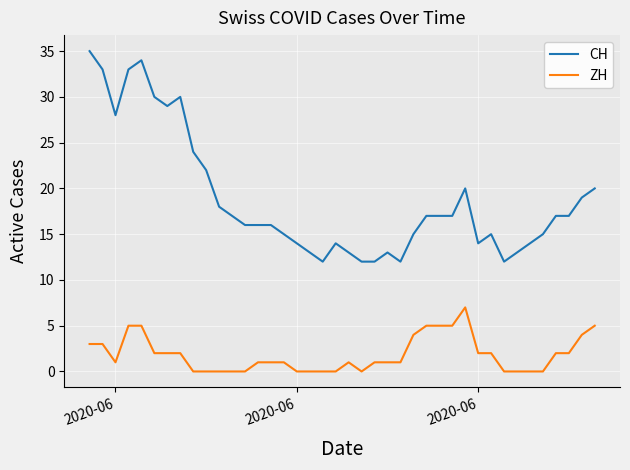

True or false: CH and ZH intersect in this chart.

False